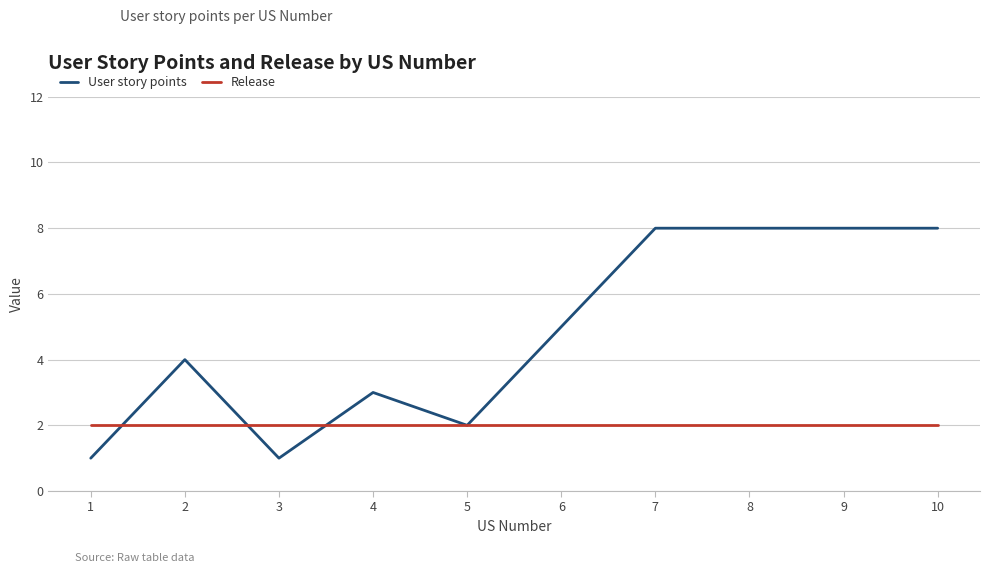

What is the greatest value displayed?

8